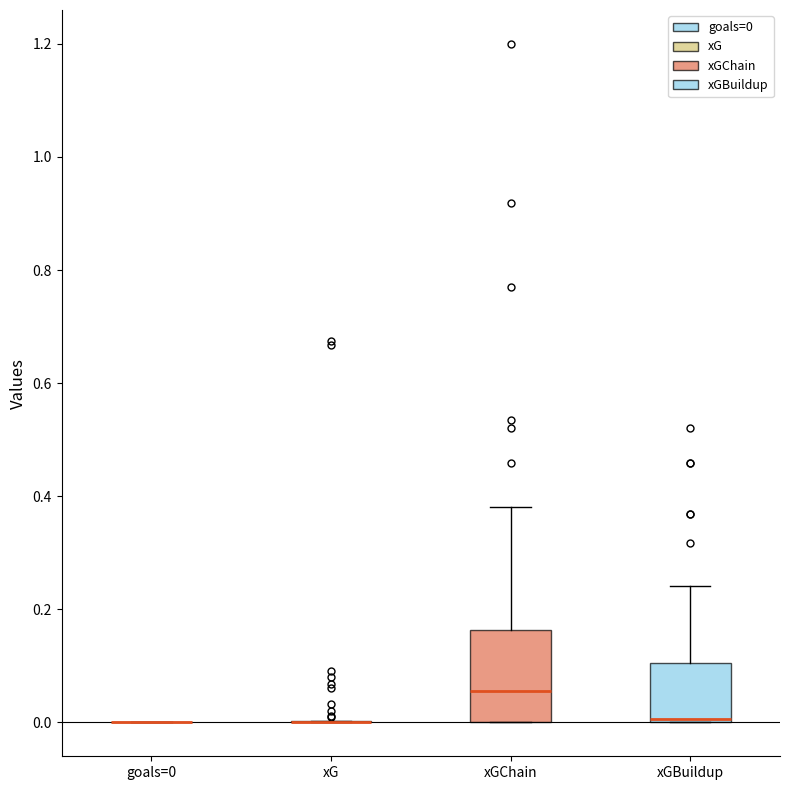

Which box is the tallest, from its lower edge to its upper edge?

xGChain